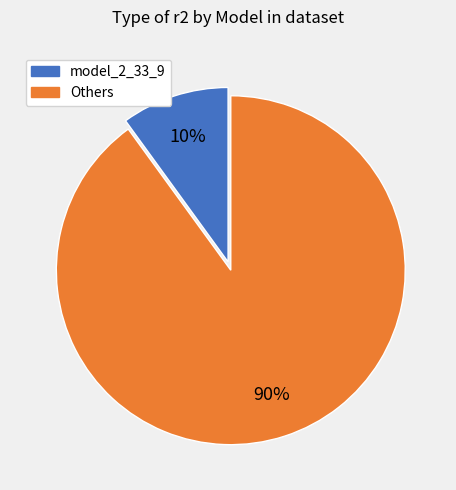

To the nearest percent, what is the difference between the largest and smallest slice percentages?

80%